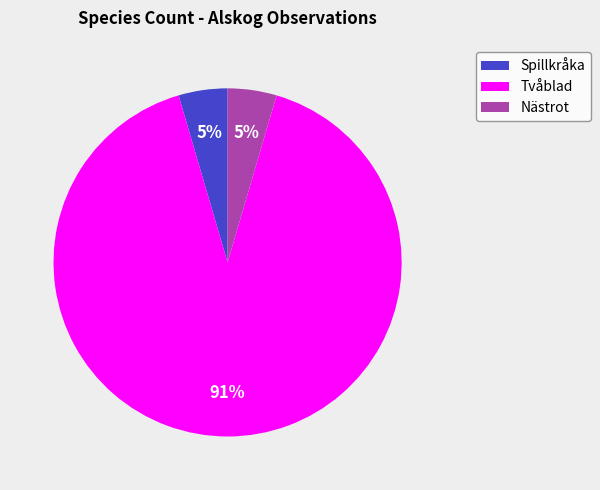

Is it true that Tvåblad is 91% of the pie?

True